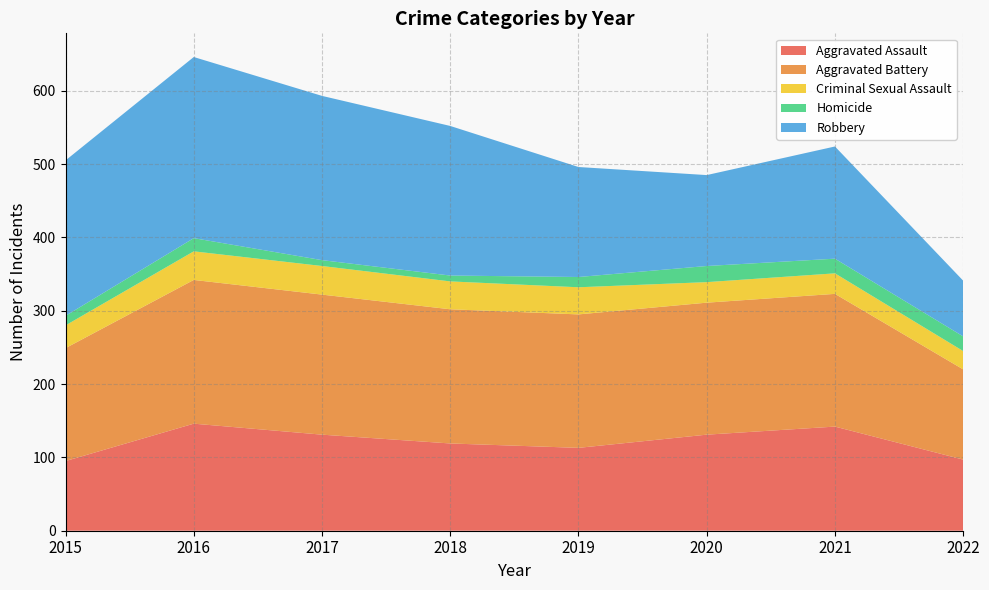

Reading left to right, transcribe all the data shown in this chart.

Aggravated Assault: 95	146	131	119	113	131	142	97
Aggravated Battery: 154	196	191	183	182	180	181	123
Criminal Sexual Assault: 31	39	39	38	37	28	28	25
Homicide: 13	18	8	8	14	22	20	20
Robbery: 212	247	224	204	150	124	153	76